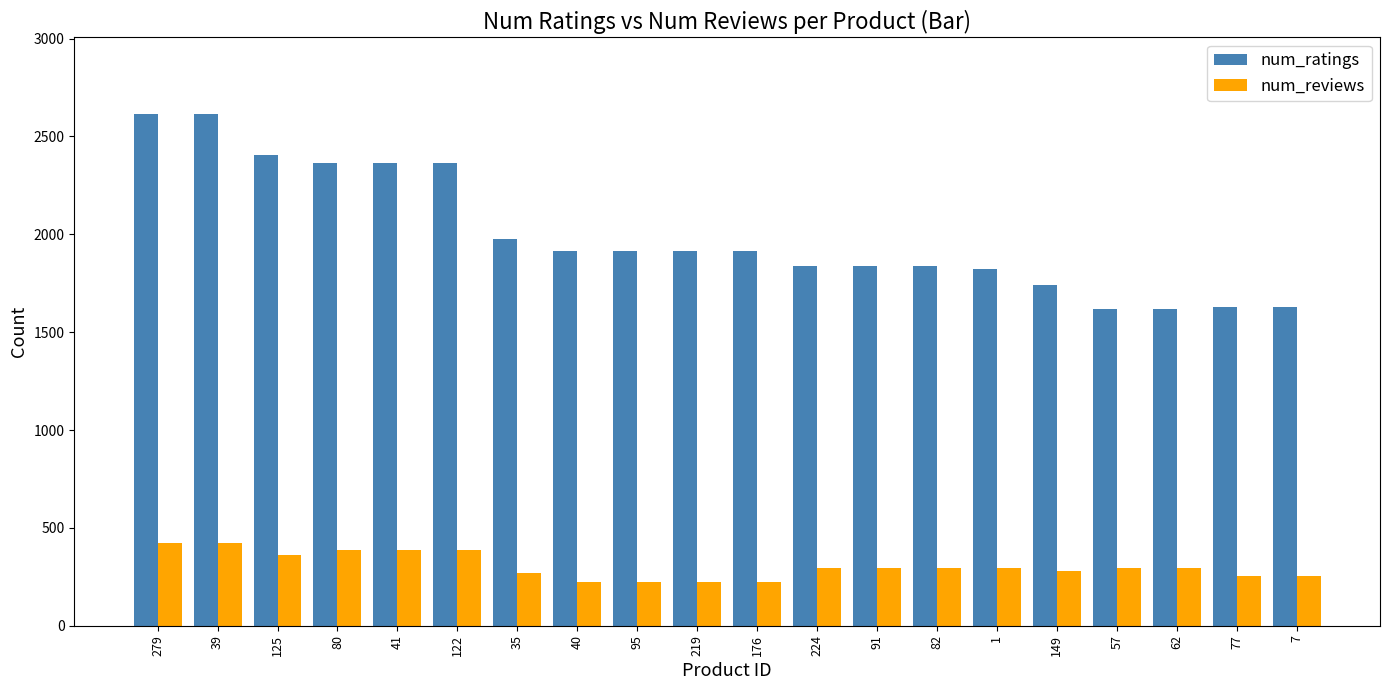

At 219, list the series in order from largest to smallest.

num_ratings, num_reviews